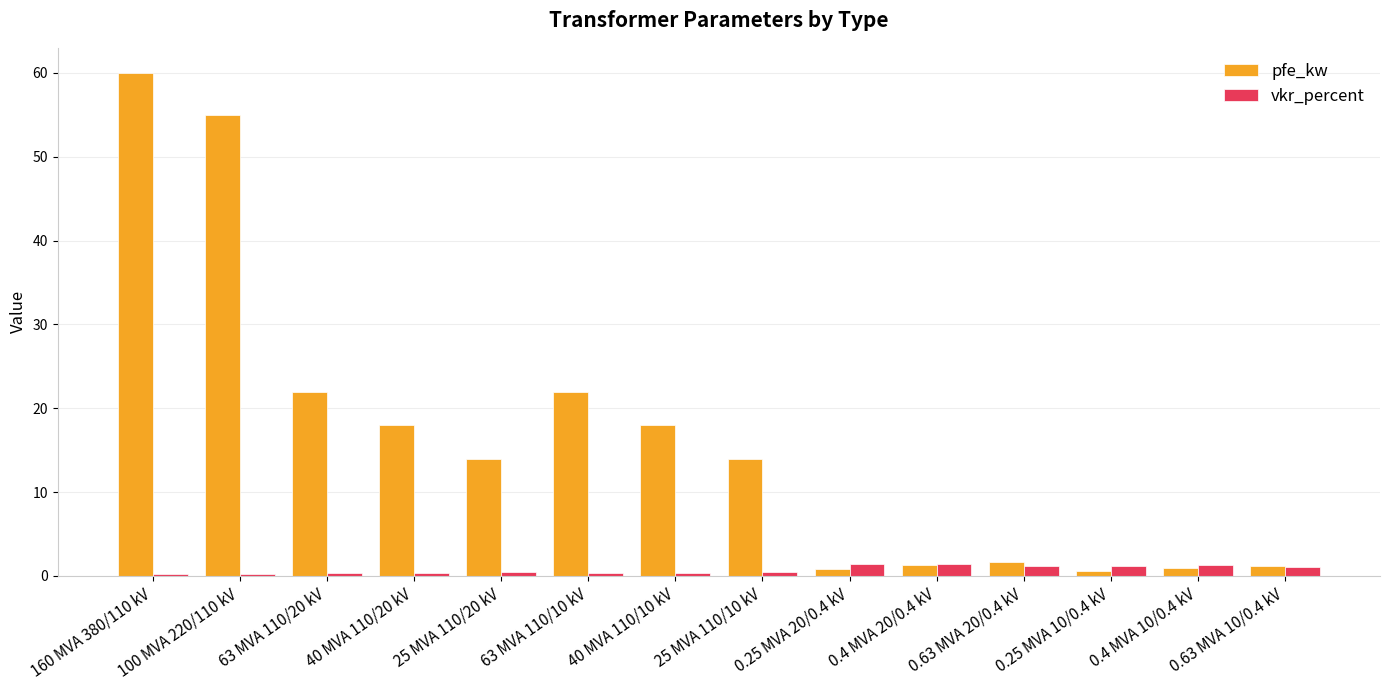

At which category does the chart reach its peak across all series?

160 MVA 380/110 kV